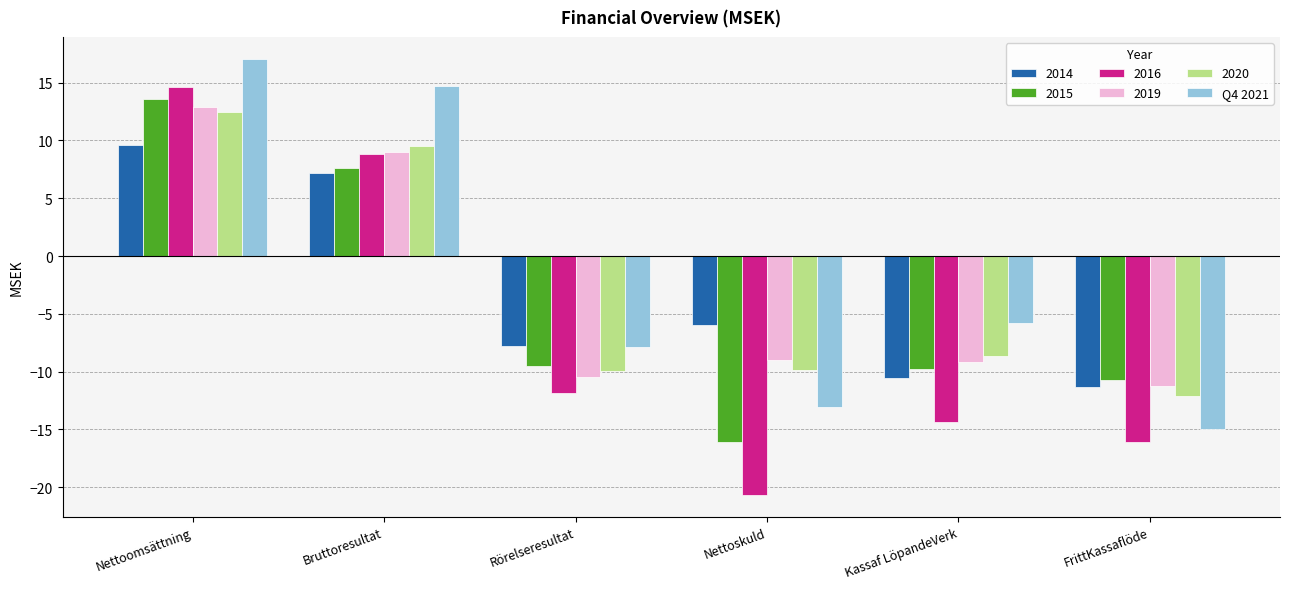

True or false: 2019 has a value of -11.3 at FrittKassaflöde.

True